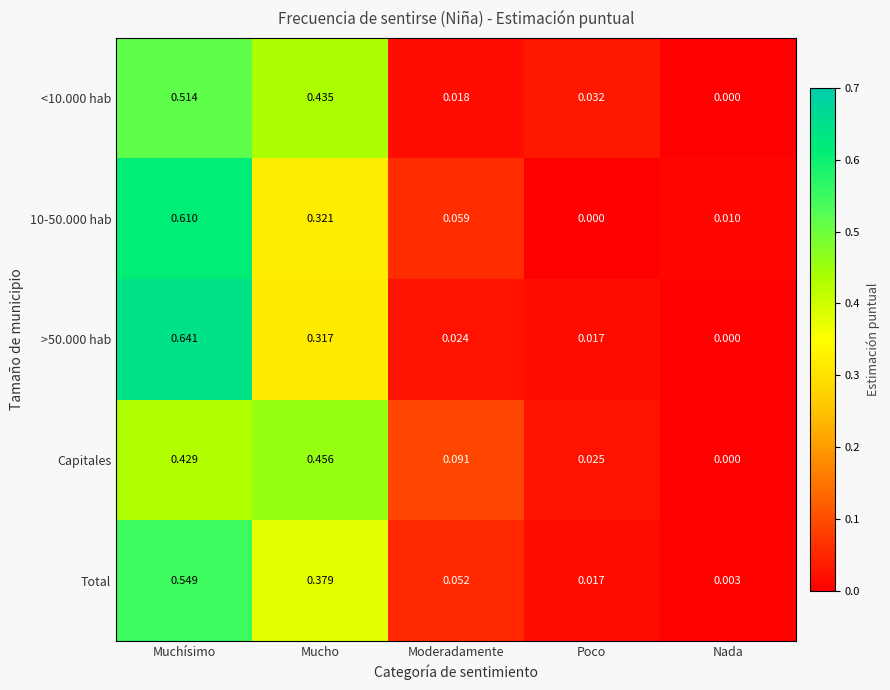

List the series in order of their peak value, highest first.

>50.000 hab, 10-50.000 hab, Total, <10.000 hab, Capitales